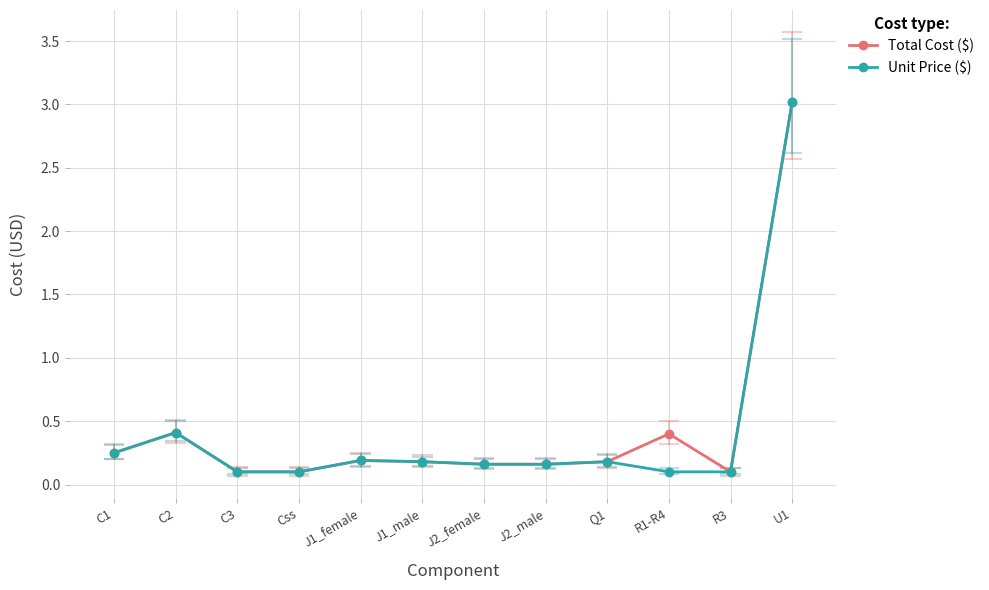

Where is Unit Price ($) nearest to the value 1?

C2